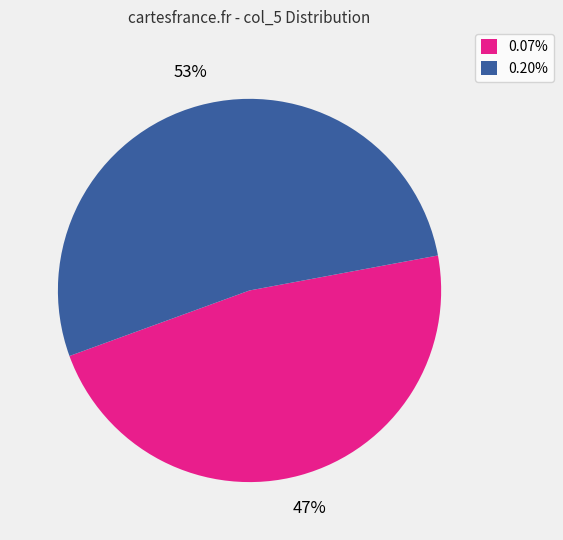

Approximately how many times larger is the value at 0.07% compared to 0.20%?

0.9